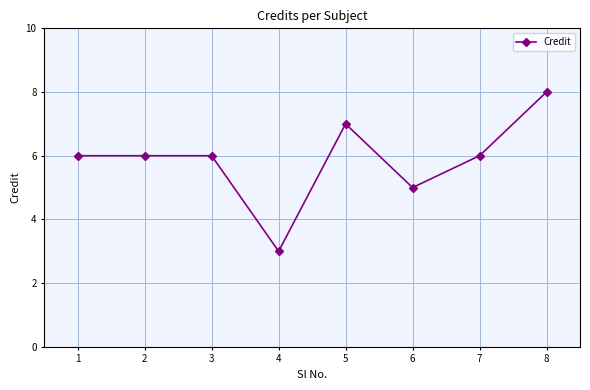

What is the greatest value displayed?

8